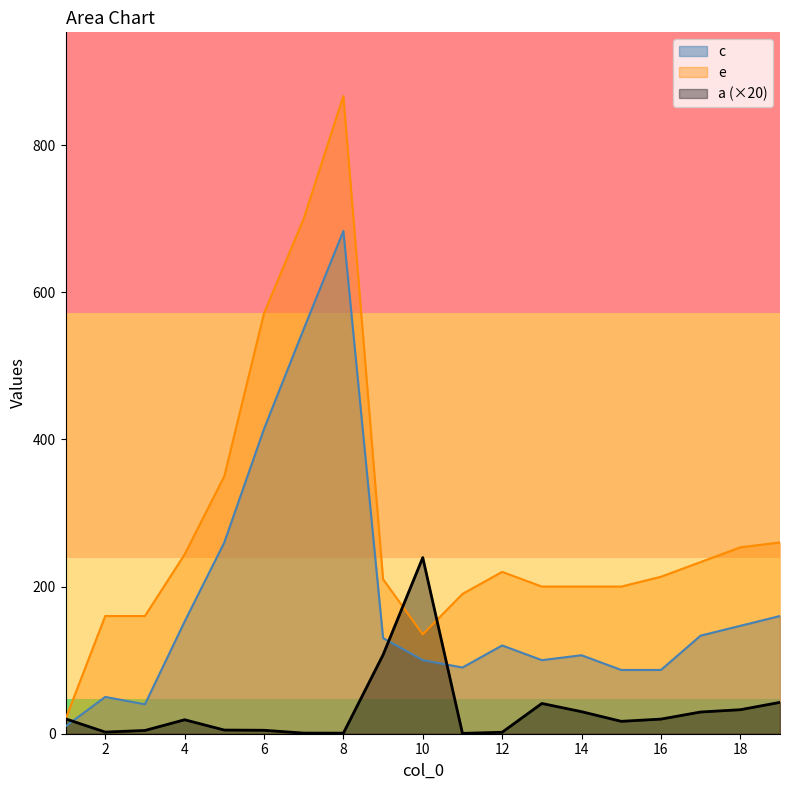

Which category has the highest value in the c series?

8